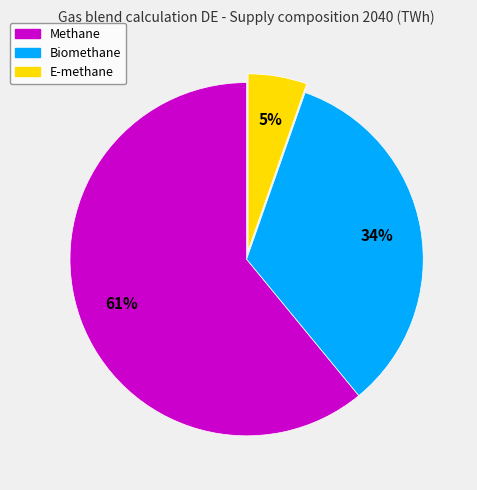

Combined, do E-methane and Biomethane account for over 50%?

No